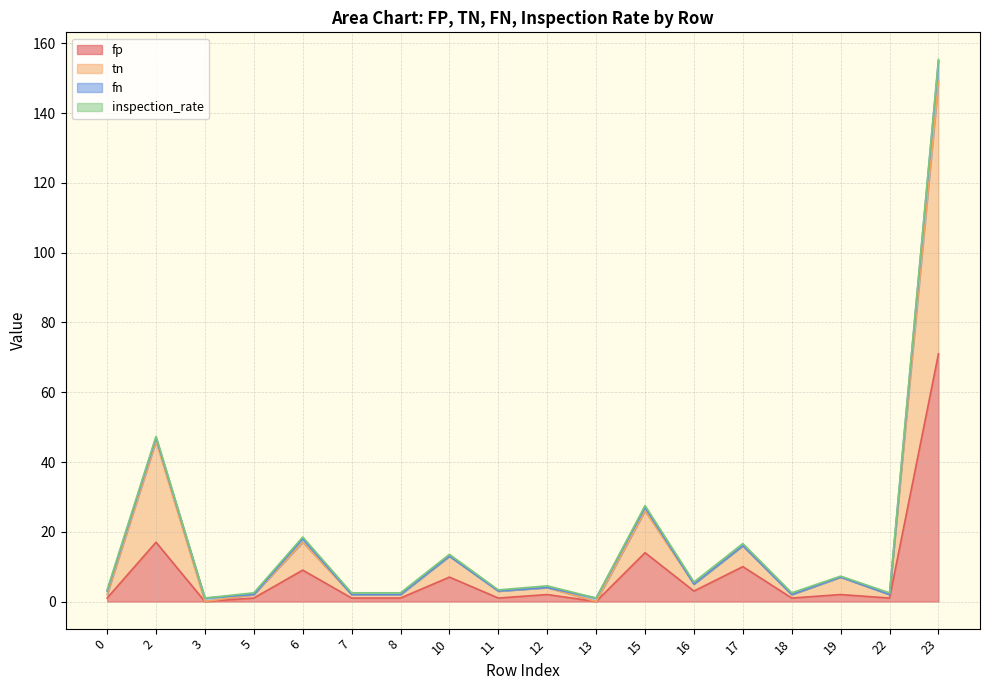

Rank the categories by tn value from lowest to highest.

3, 13, 0, 5, 7, 8, 18, 22, 11, 12, 16, 19, 10, 17, 6, 15, 2, 23